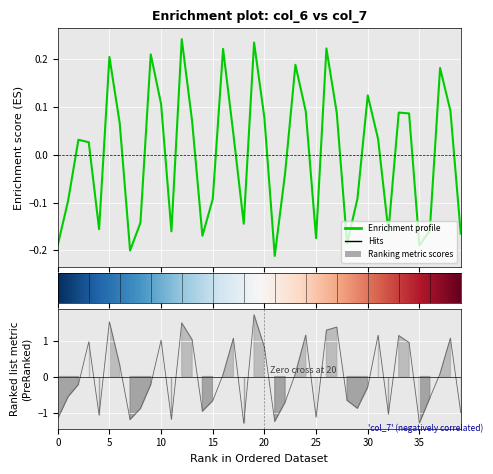

How many values in col_7 are above zero?

19